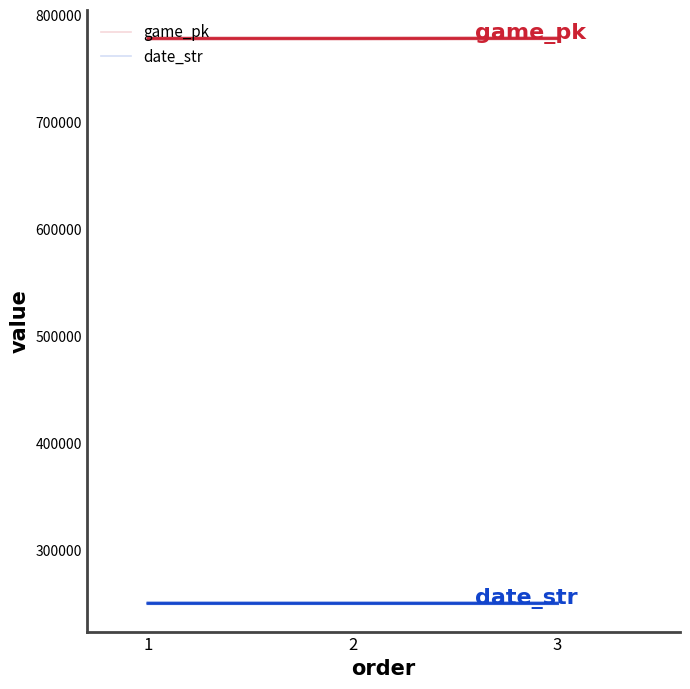

Which category has the lowest value across all series?

3